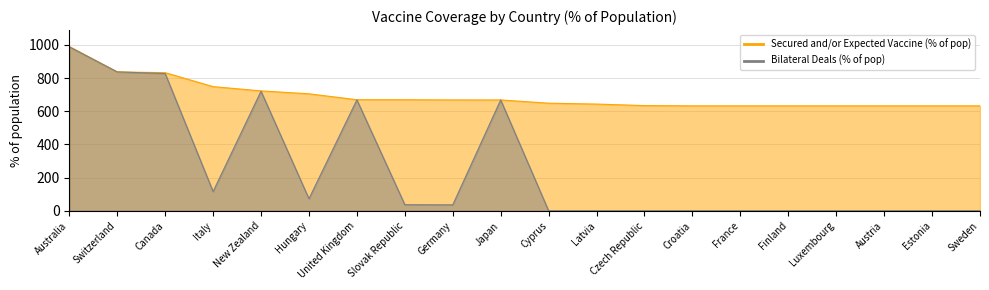

Rank the categories by Secured and/or Expected Vaccine (% of pop) value from highest to lowest.

Australia, Switzerland, Canada, Italy, New Zealand, Hungary, United Kingdom, Slovak Republic, Germany, Japan, Cyprus, Latvia, Czech Republic, Croatia, France, Finland, Luxembourg, Austria, Estonia, Sweden